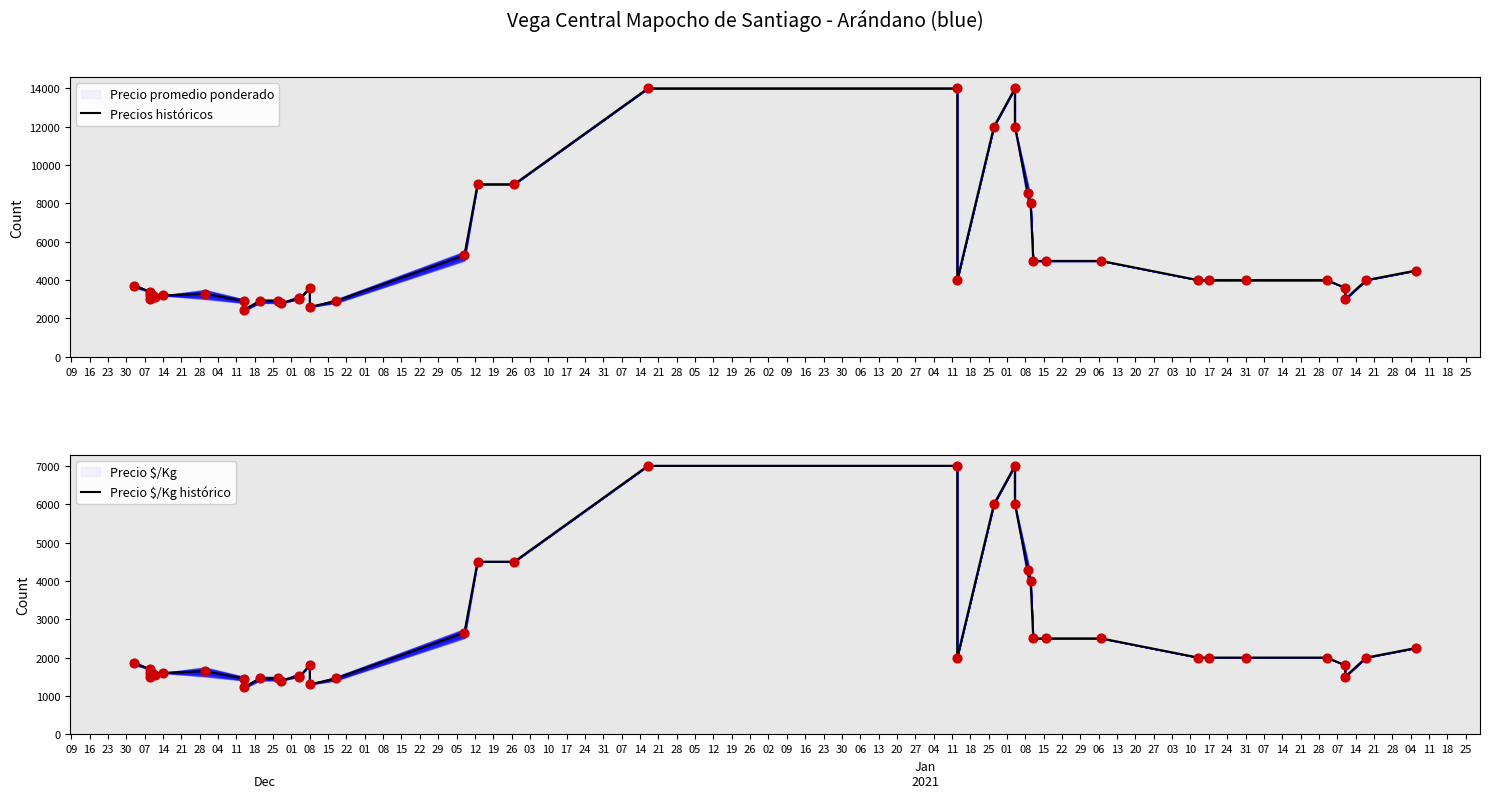

Which series contains the lowest Y value?

Precio $/Kg